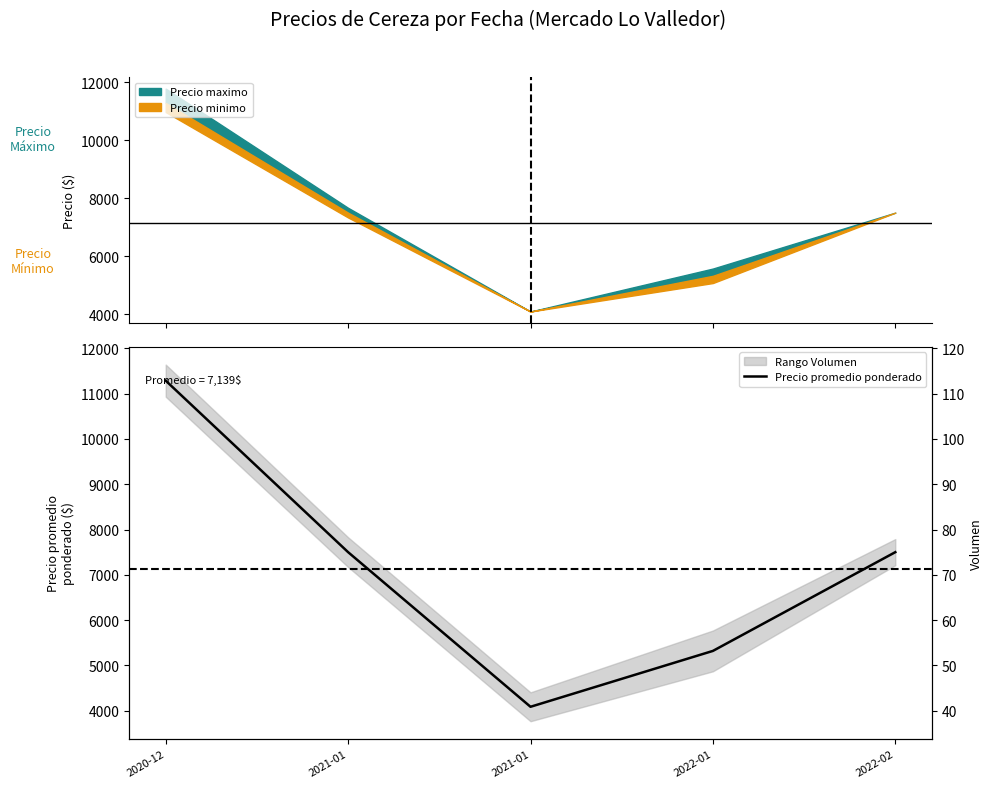

What is the minimum value shown in the chart?

4088.9